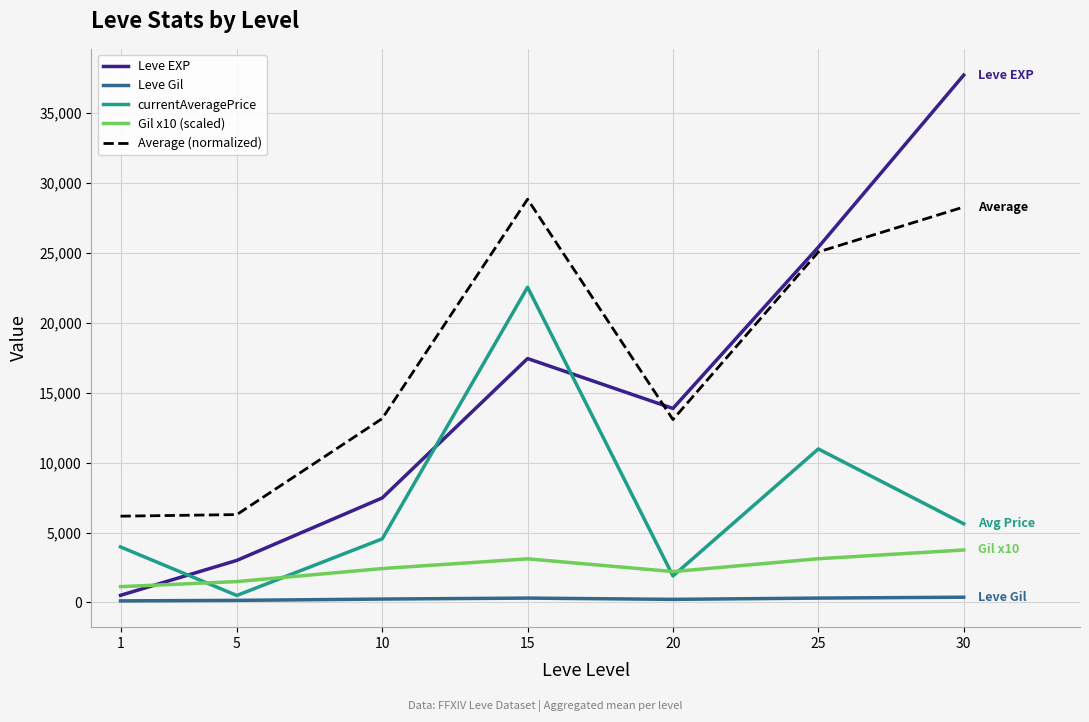

Is it true that Average (normalized) equals 19856.5 at 20?

False